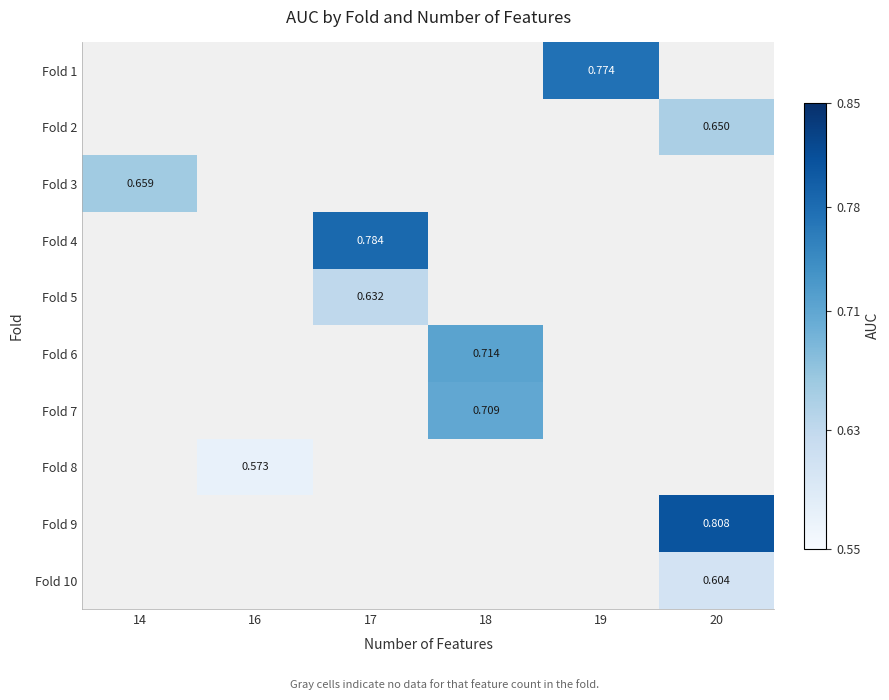

How many data points does each series have?

6